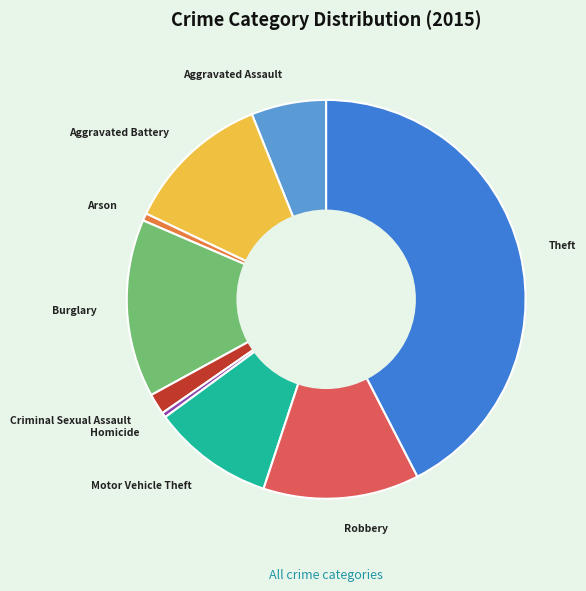

Combined, do Aggravated Assault and Motor Vehicle Theft account for over 50%?

No